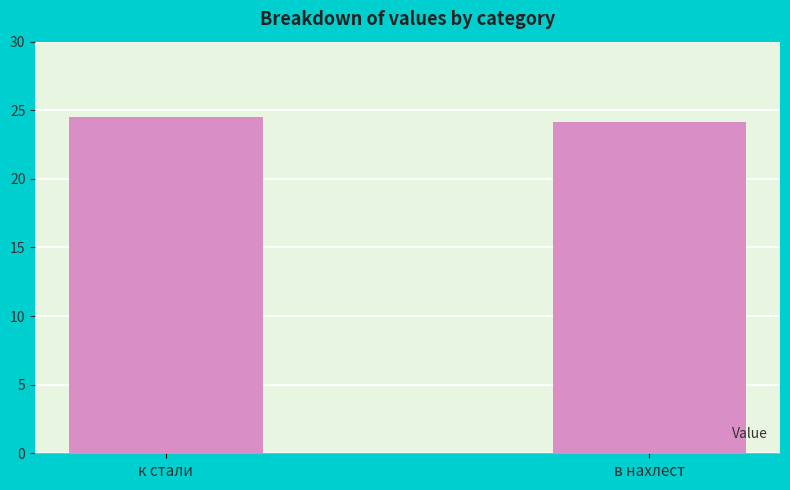

Approximately how many times larger is the value at в нахлест compared to к стали?

1.0